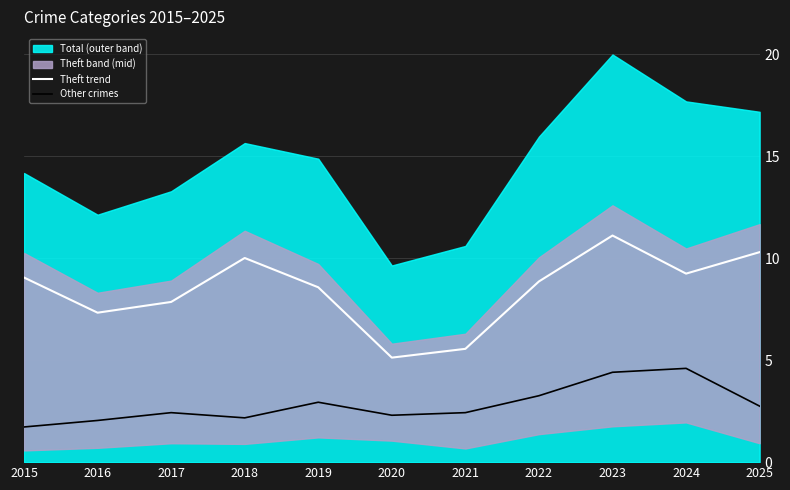

True or false: Other crimes and Theft trend cross at least once.

False